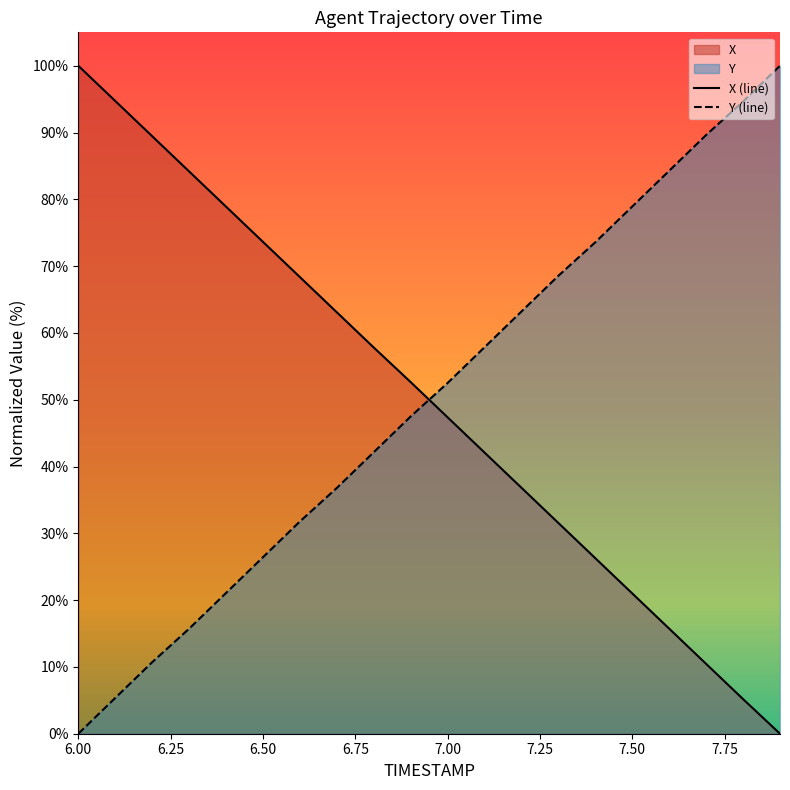

How many values in Y (line) are above zero?

19